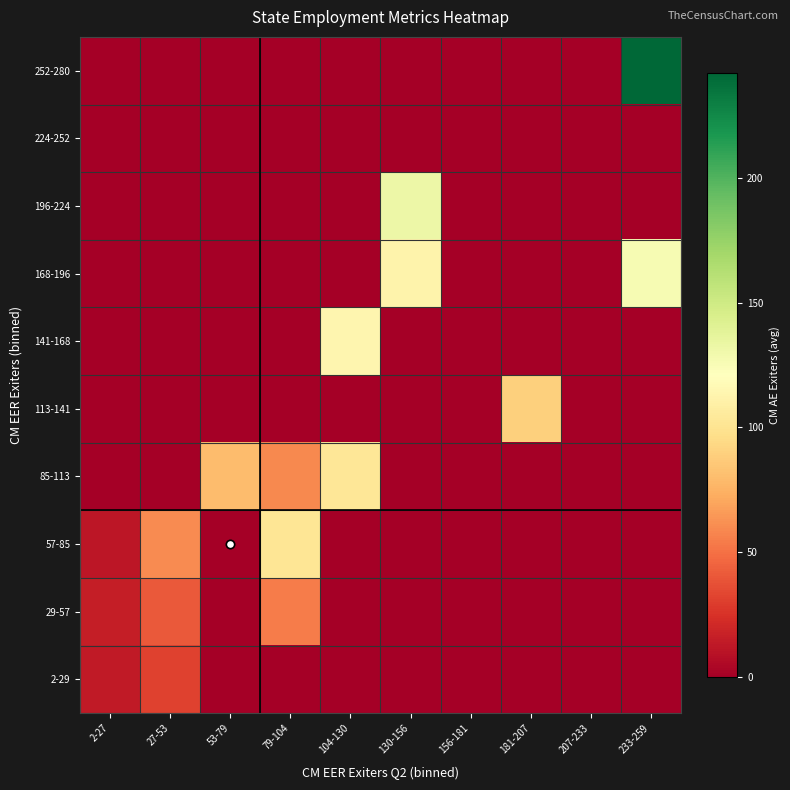

What is the total value across all series at 2-27?

41.6